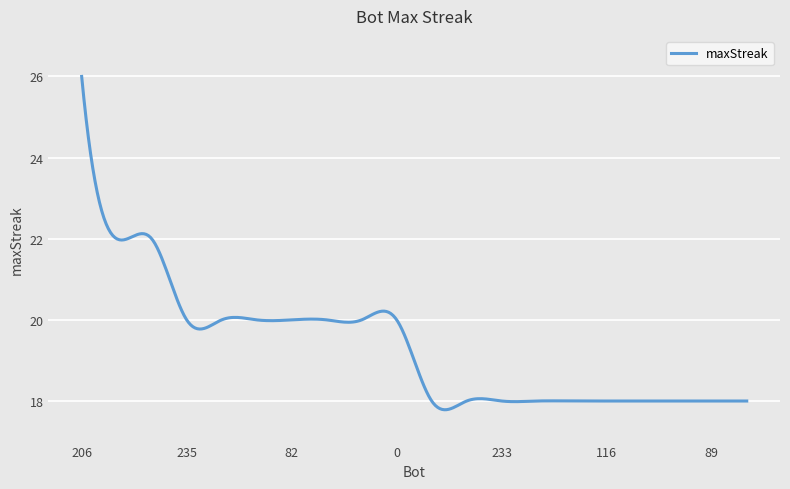

What is the maximum value shown in the chart?

26.0